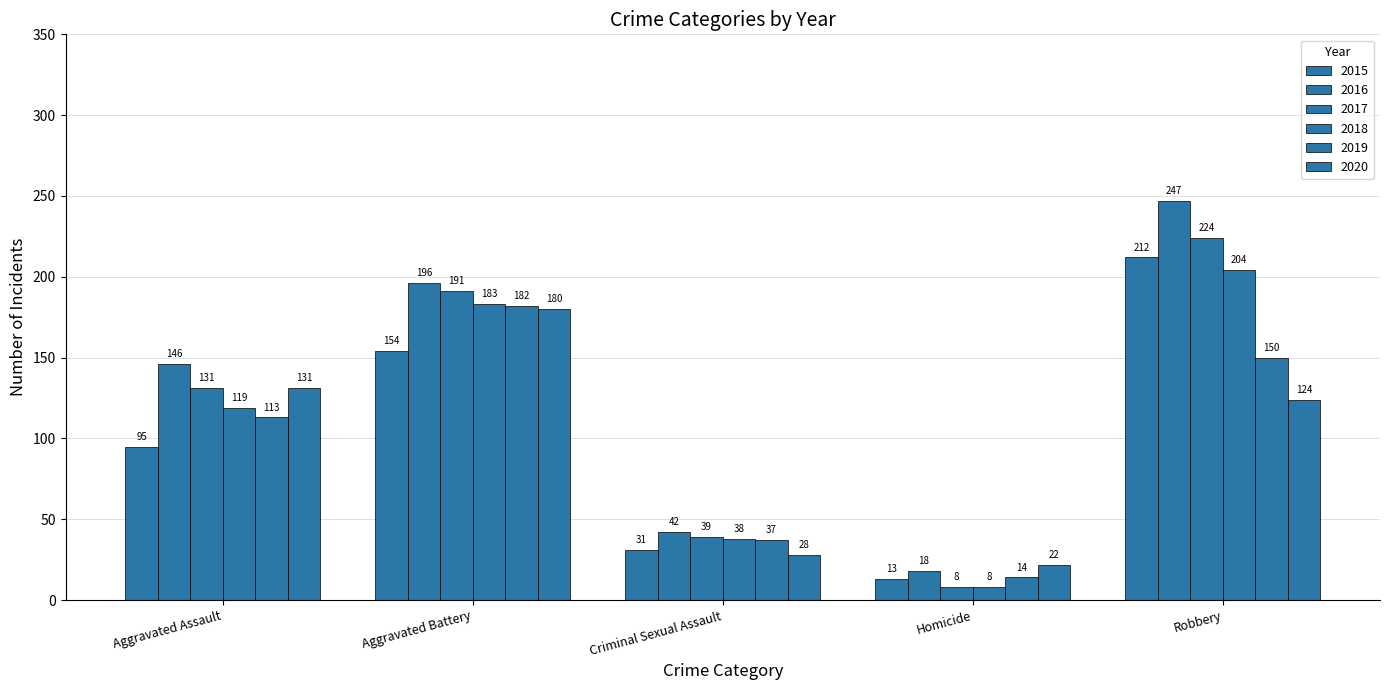

Does the chart contain any negative values?

No